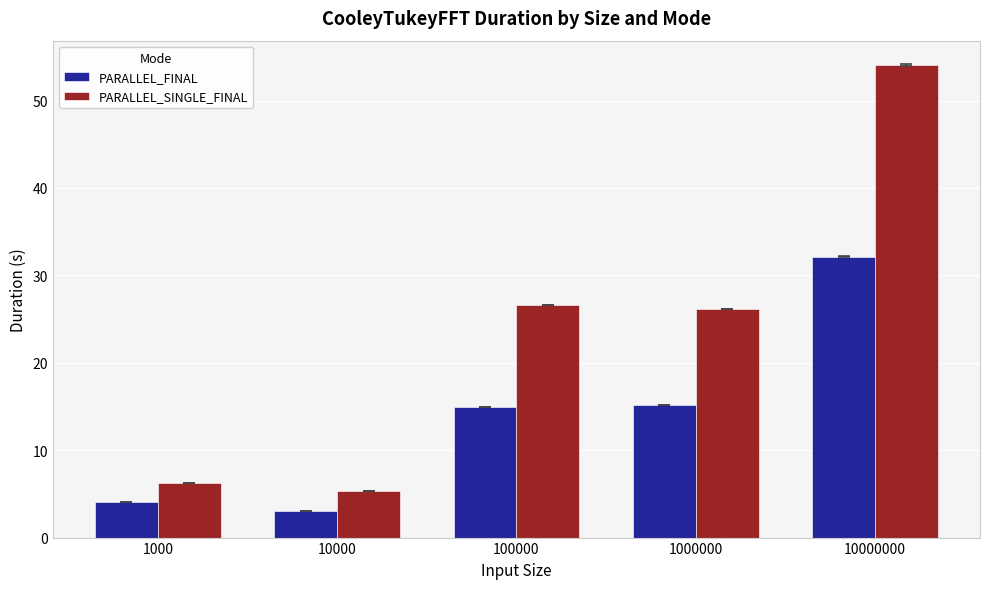

Rank the series at 1000000 from lowest to highest value.

PARALLEL_FINAL, PARALLEL_SINGLE_FINAL